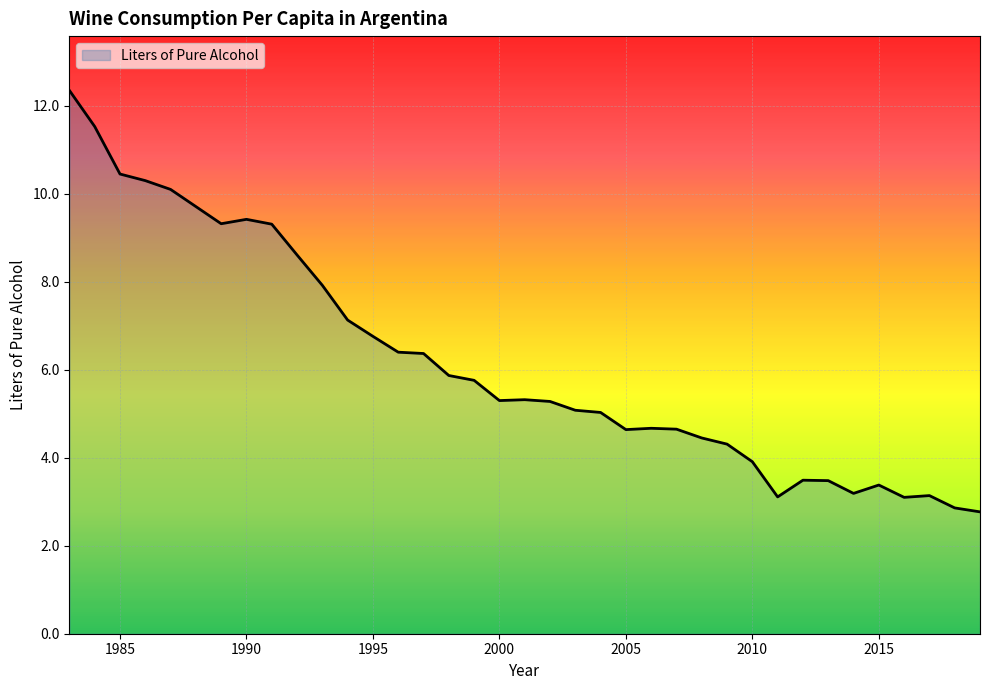

What is the difference between the maximum and second lowest values?

9.5